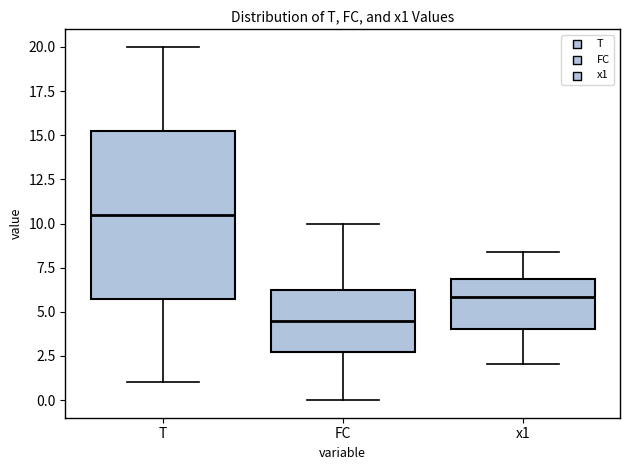

Which box is the tallest, from its lower edge to its upper edge?

T